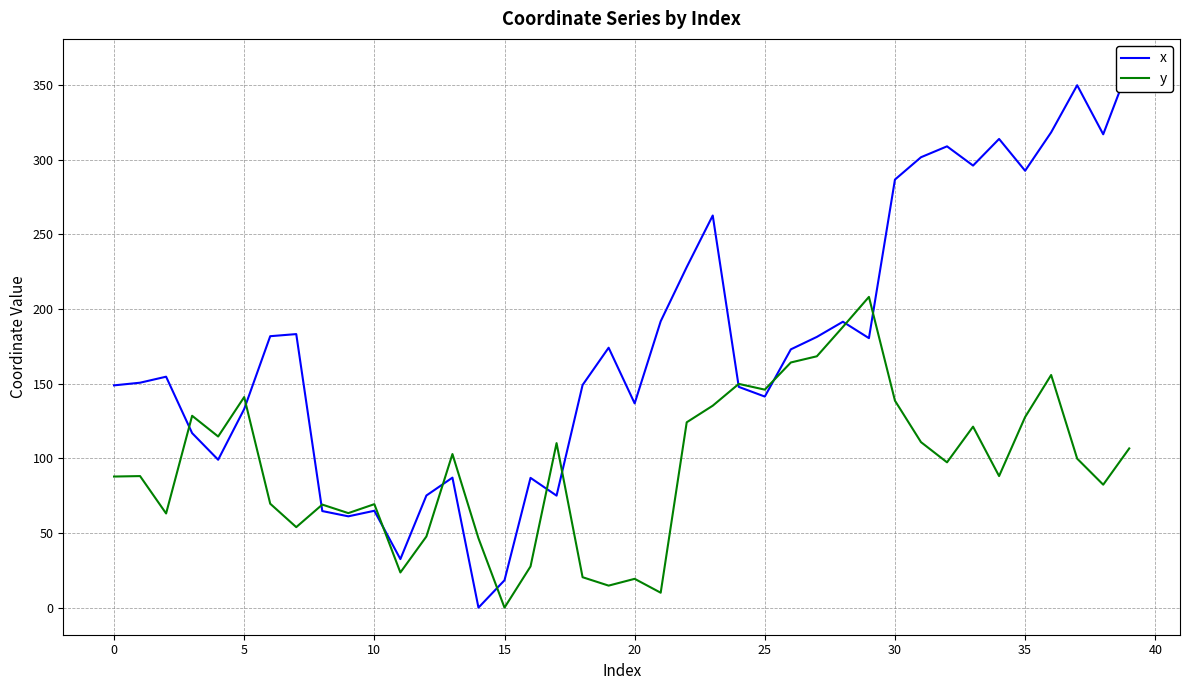

What is the approximate value of y at 11?

23.5